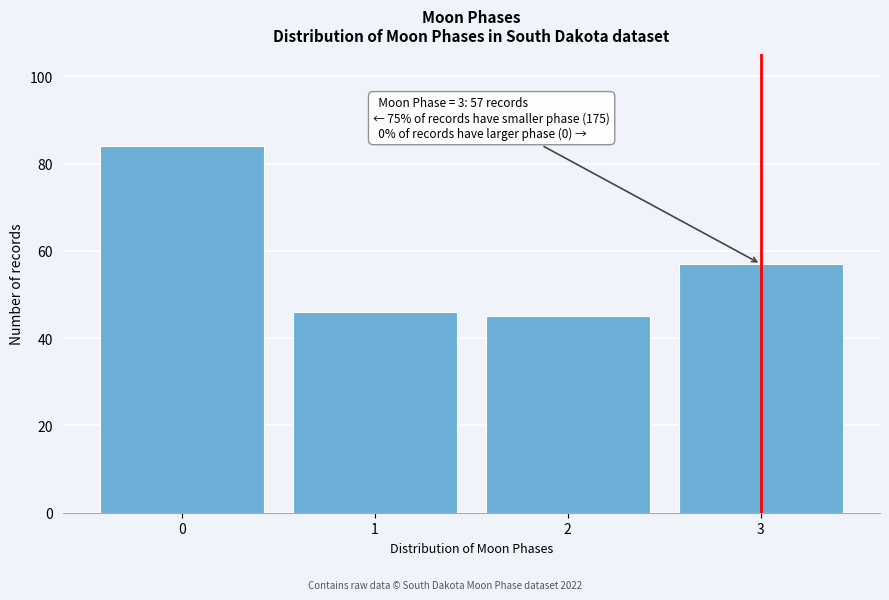

Reading left to right, what are all the values shown in this chart?

84	46	45	57